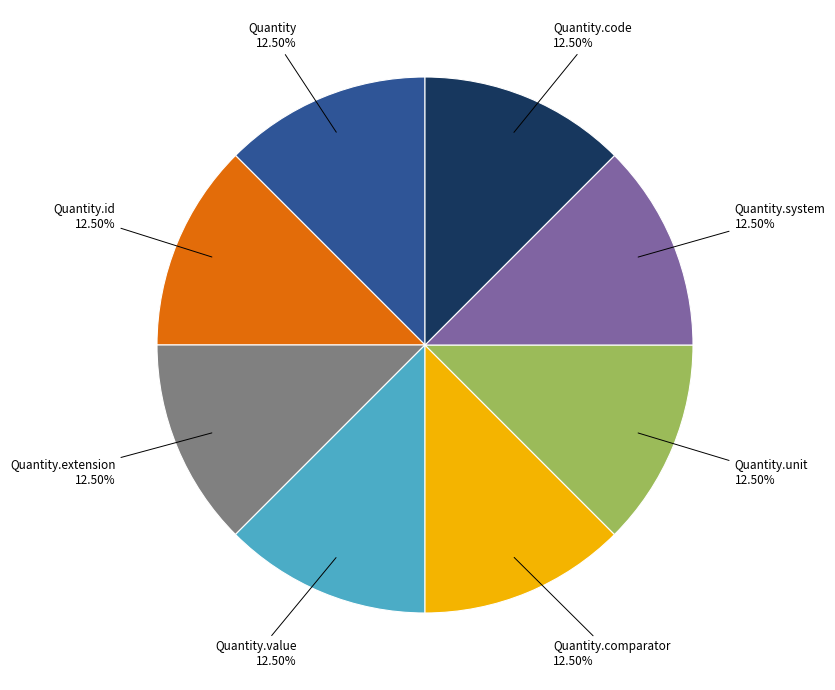

How many segments does this pie chart have?

8